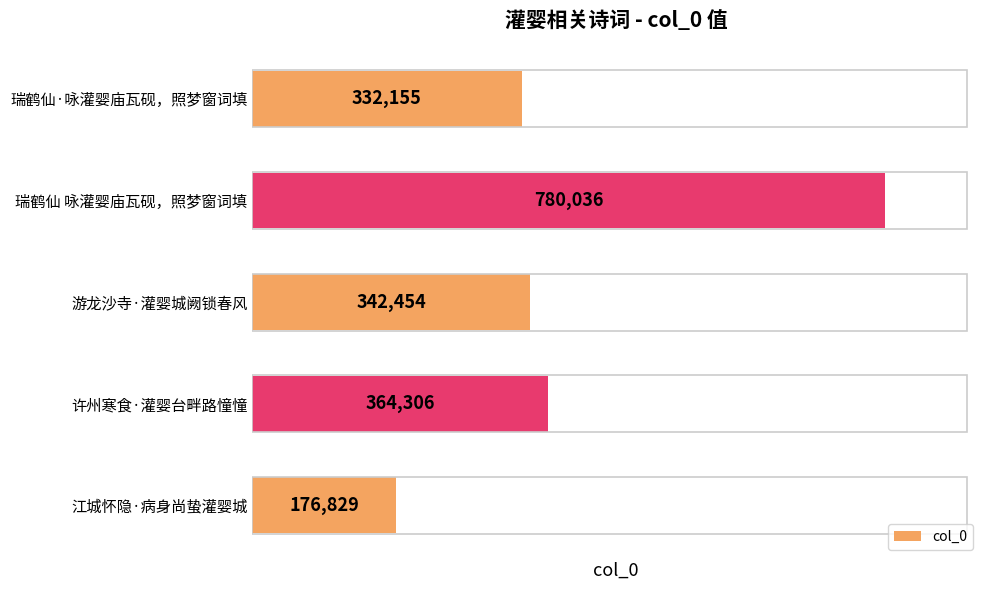

List the labels in order of value, smallest first.

江城怀隐·病身尚蛰灌婴城, 瑞鹤仙·咏灌婴庙瓦砚，照梦窗词填, 游龙沙寺·灌婴城阙锁春风, 许州寒食·灌婴台畔路憧憧, 瑞鹤仙 咏灌婴庙瓦砚，照梦窗词填